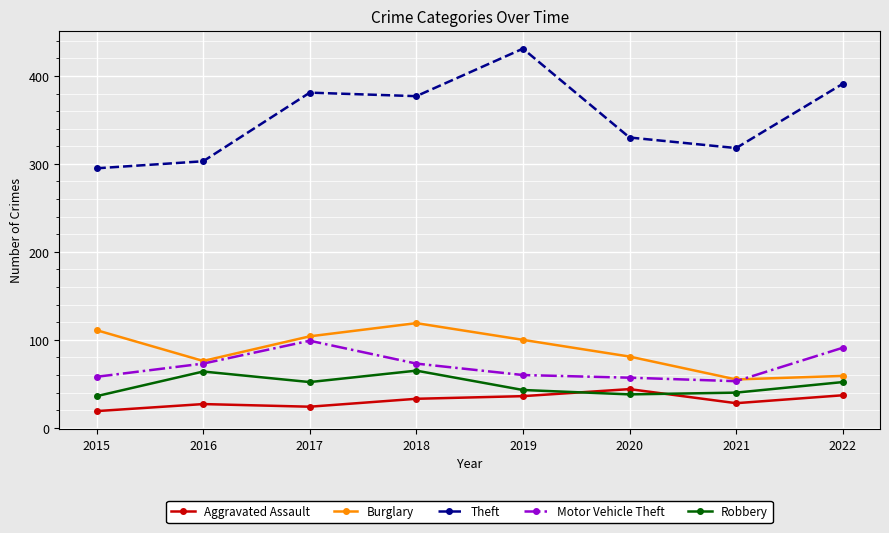

Which series has the largest range (max minus min)?

Theft